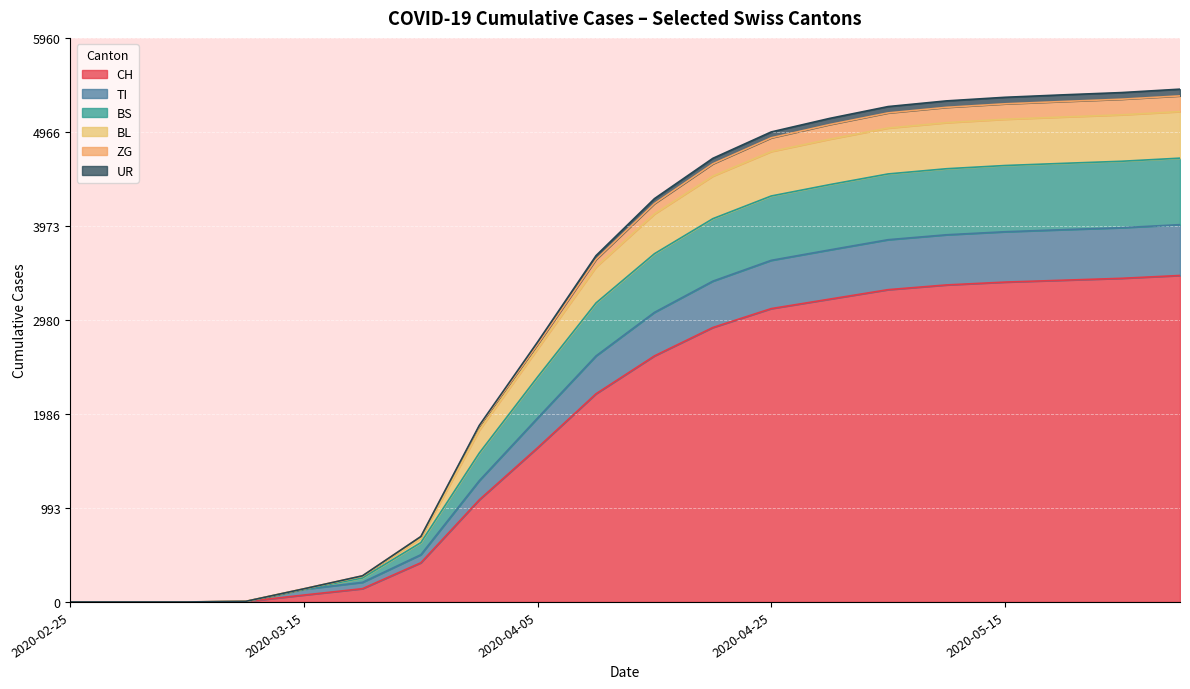

How many values in the CH series are below 2600?

10